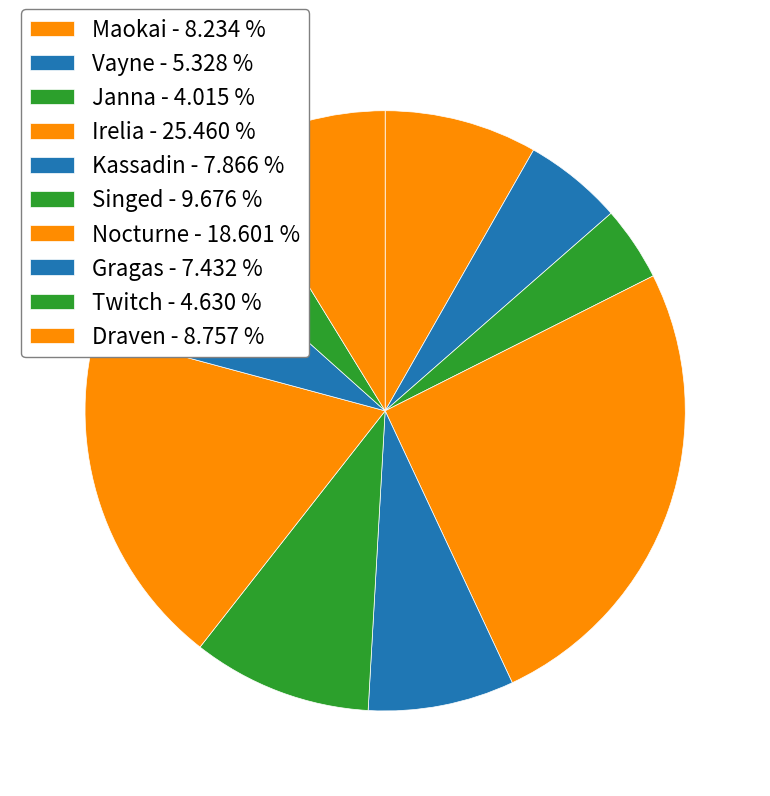

Approximately how many times larger is the value at Gragas compared to Singed?

0.8